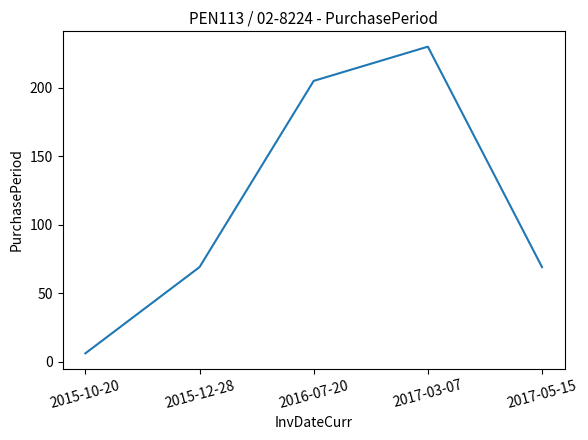

The value at 2017-03-07 is 154. True or false?

False